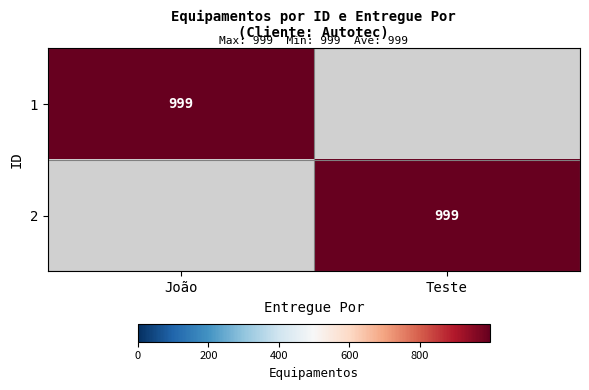

True or false: 1 has a value of 1770 at João.

False